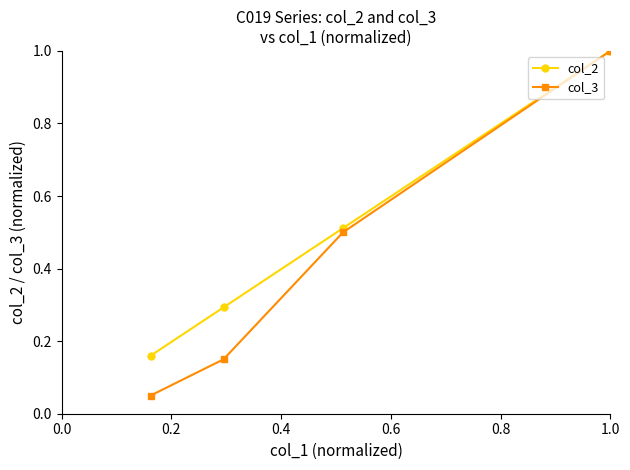

List the series in order of their overall mean, highest first.

col_2, col_3